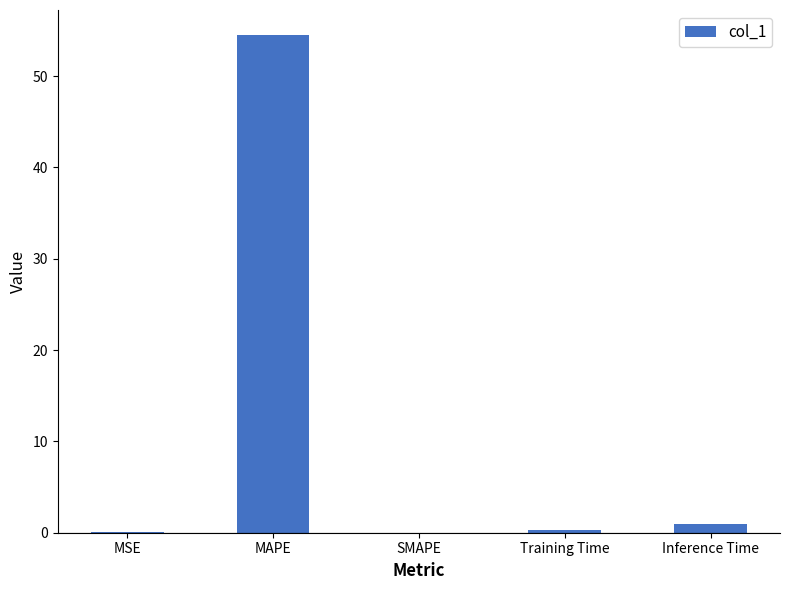

Is it true that the value at Inference Time is 0.9?

True